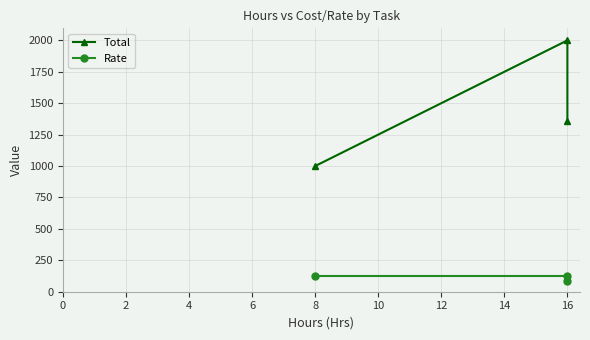

Does the chart have visible grid lines?

Yes